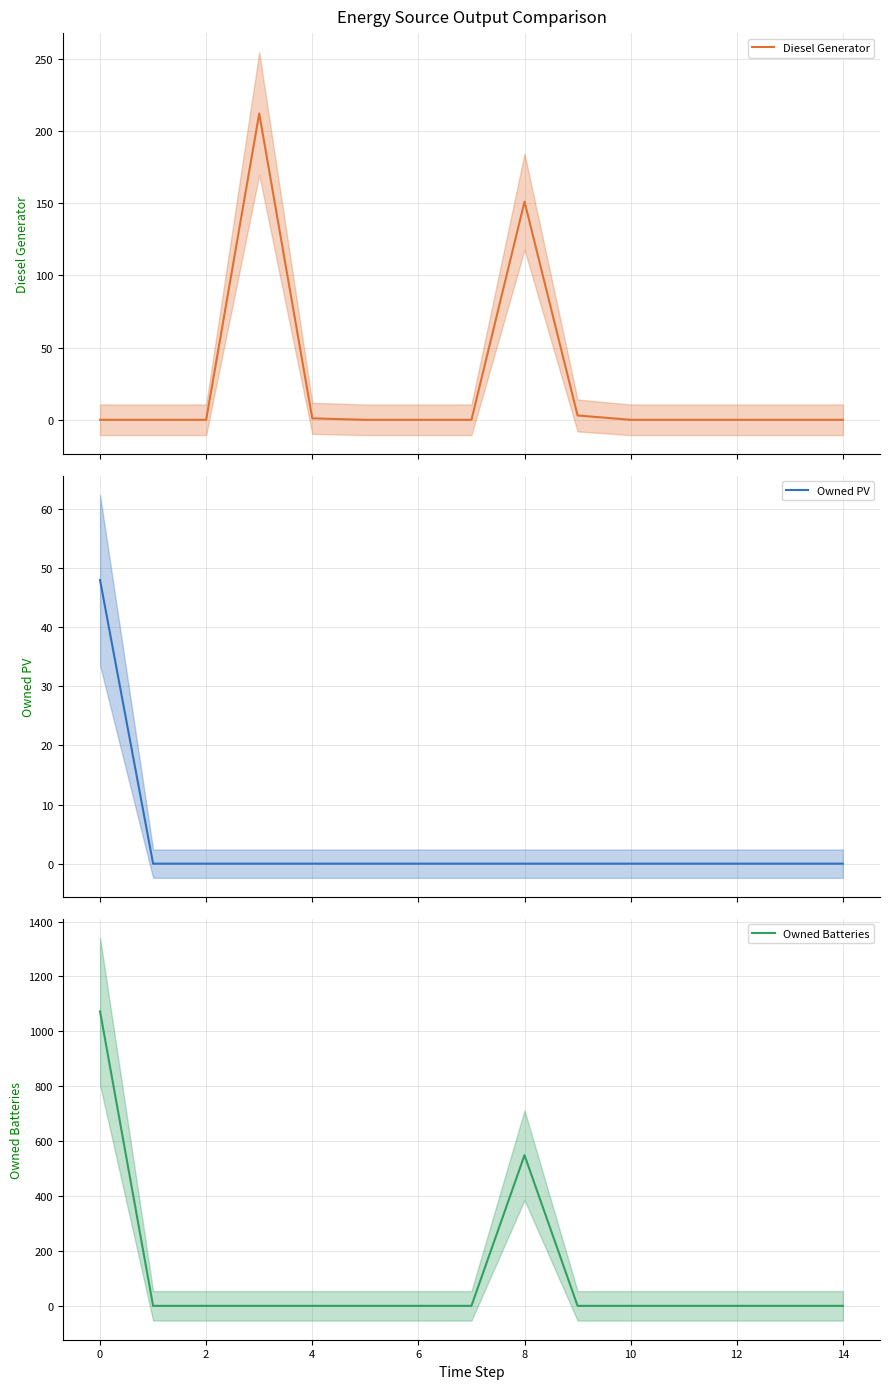

Is it true that Owned Batteries equals 1073.0 at 0?

True